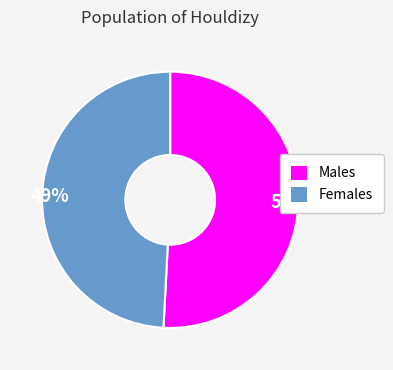

What is the majority slice?

Males